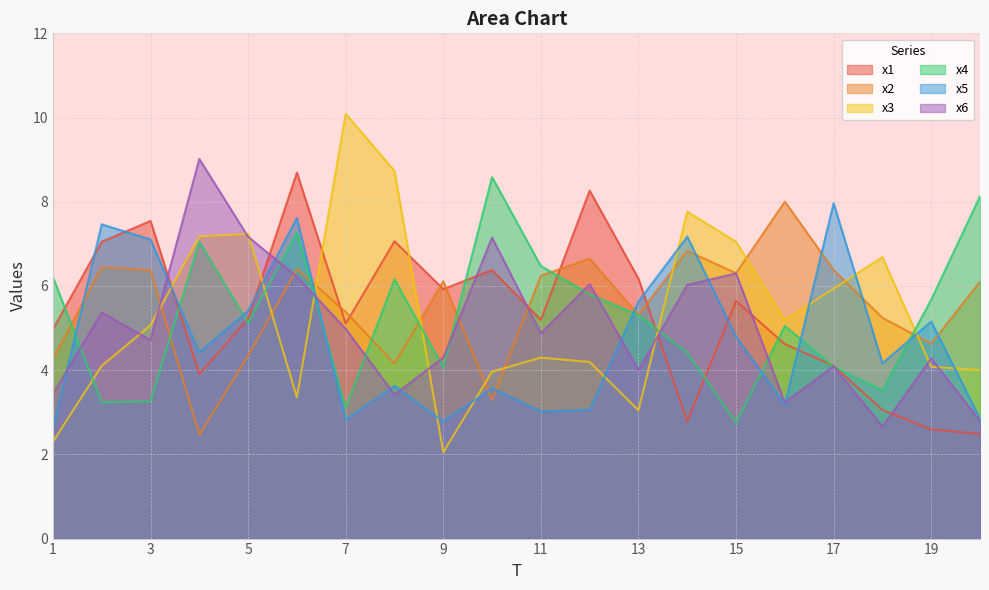

How many values in the x6 series exceed 4?

15